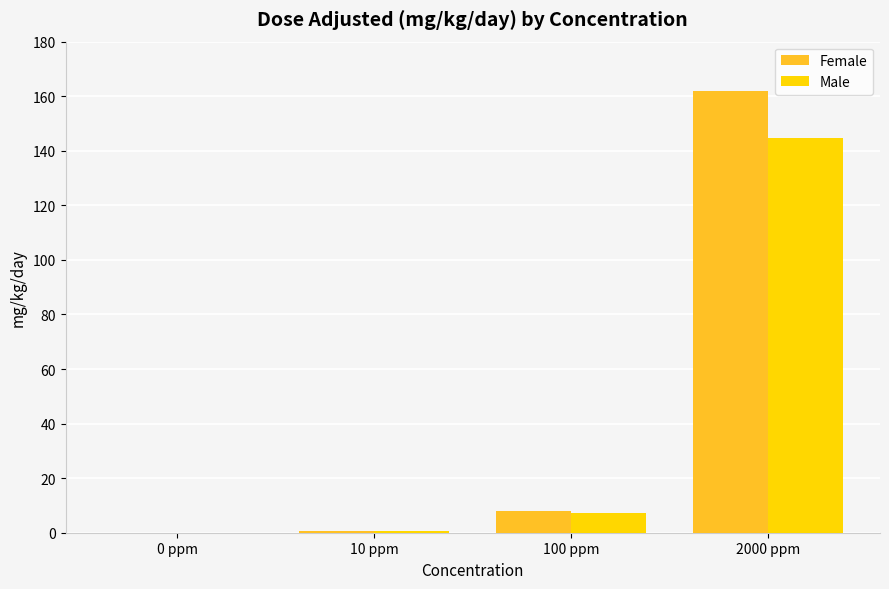

At which category does the chart reach its peak across all series?

2000 ppm